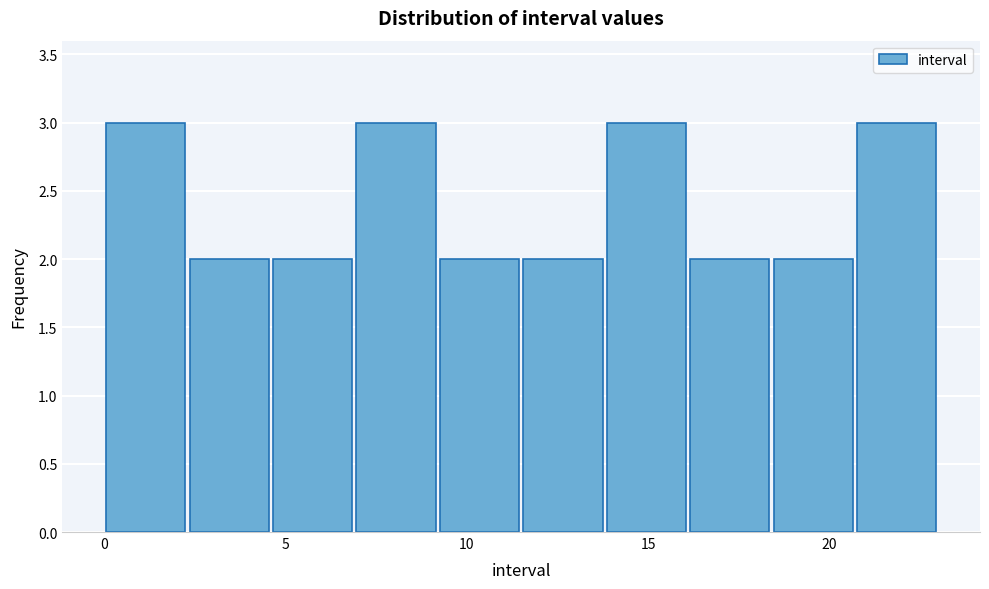

What is the height of the bar covering 9.2 to 11.5 on the x-axis? Neither the bar edges nor the heights are printed on the chart, so give them approximately, as read against the axes.

2